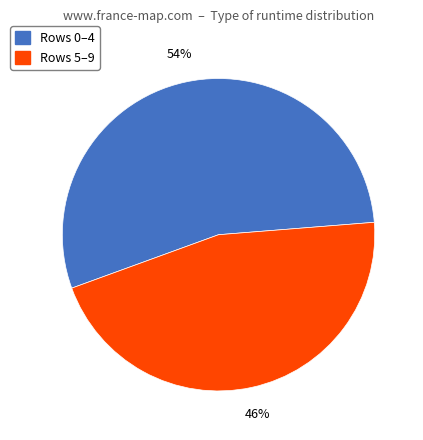

How many segments does this pie chart have?

2